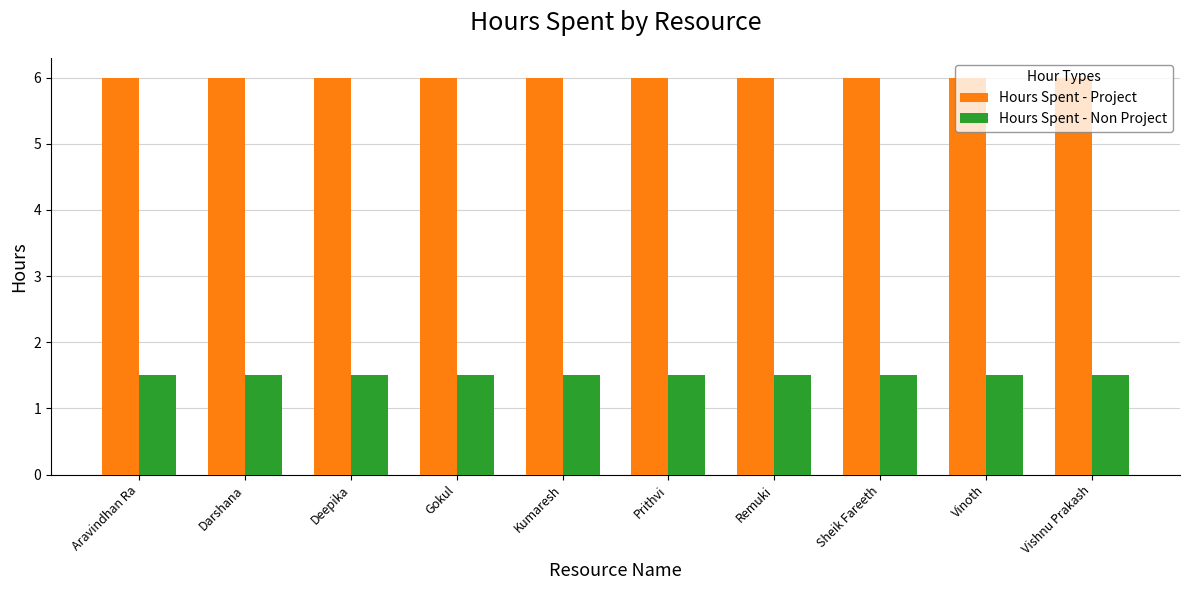

Reading left to right, list all the values displayed in this chart.

Hours Spent - Project: Aravindhan Ra=6.0	Darshana=6.0	Deepika=6.0	Gokul=6.0	Kumaresh=6.0	Prithvi=6.0	Remuki=6.0	Sheik Fareeth=6.0	Vinoth=6.0	Vishnu Prakash=6.0
Hours Spent - Non Project: Aravindhan Ra=1.5	Darshana=1.5	Deepika=1.5	Gokul=1.5	Kumaresh=1.5	Prithvi=1.5	Remuki=1.5	Sheik Fareeth=1.5	Vinoth=1.5	Vishnu Prakash=1.5